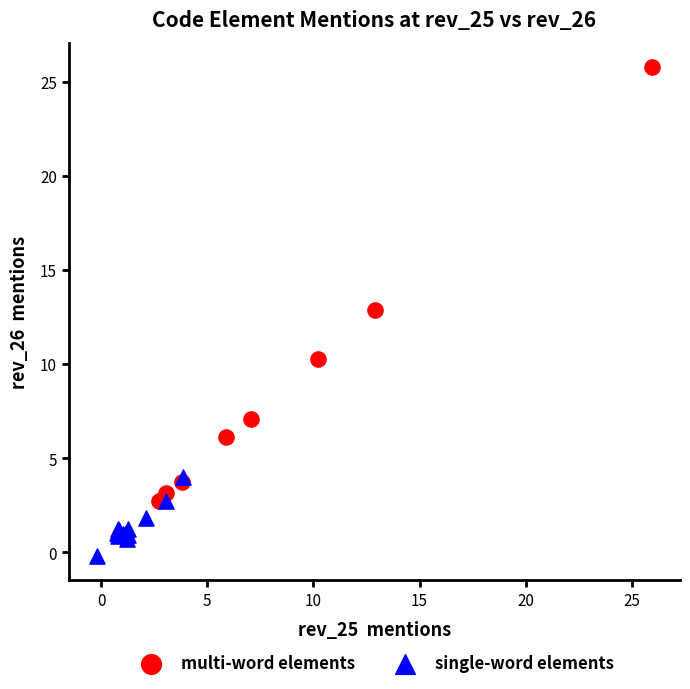

What are all the series names shown in the legend?

multi-word elements, single-word elements